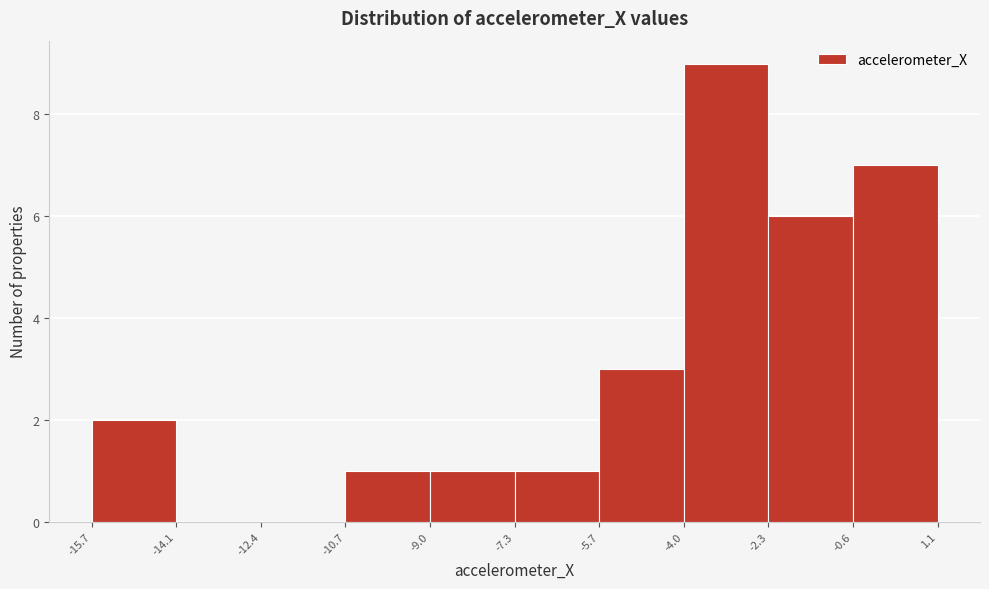

Reading left to right, list every bar in this chart as the range it spans on the x-axis followed by its height. The values are not printed on the chart, so give them approximately, as read against the axis.

-15.7 to -14.1: 2
-14.1 to -12.4: 0
-12.4 to -10.7: 0
-10.7 to -9.0: 1
-9.0 to -7.3: 1
-7.3 to -5.7: 1
-5.7 to -4.0: 3
-4.0 to -2.3: 9
-2.3 to -0.6: 6
-0.6 to 1.1: 7